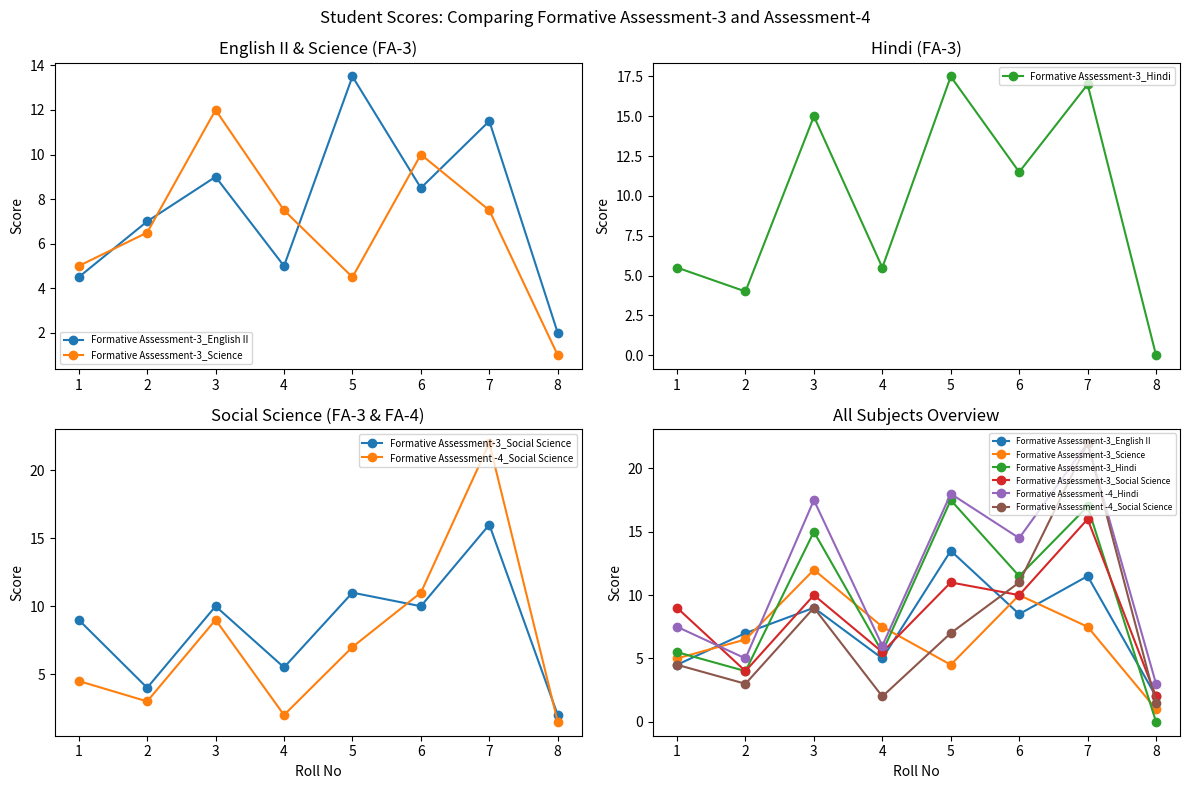

True or false: Formative Assessment-3_Science and Formative Assessment -4_Hindi intersect in this chart.

True